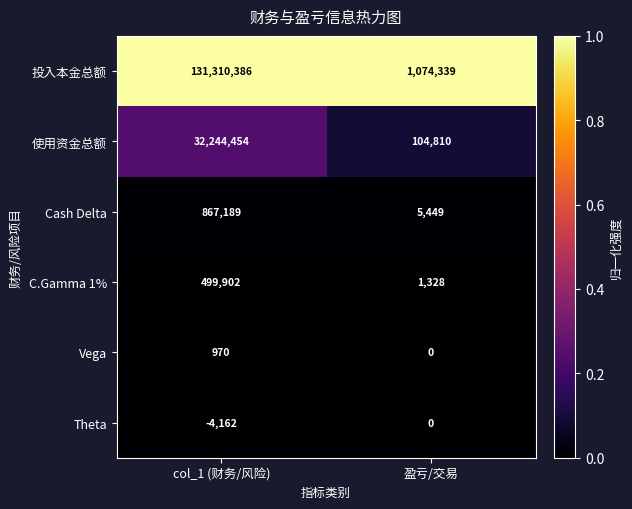

Which series has the largest range (max minus min)?

投入本金总额